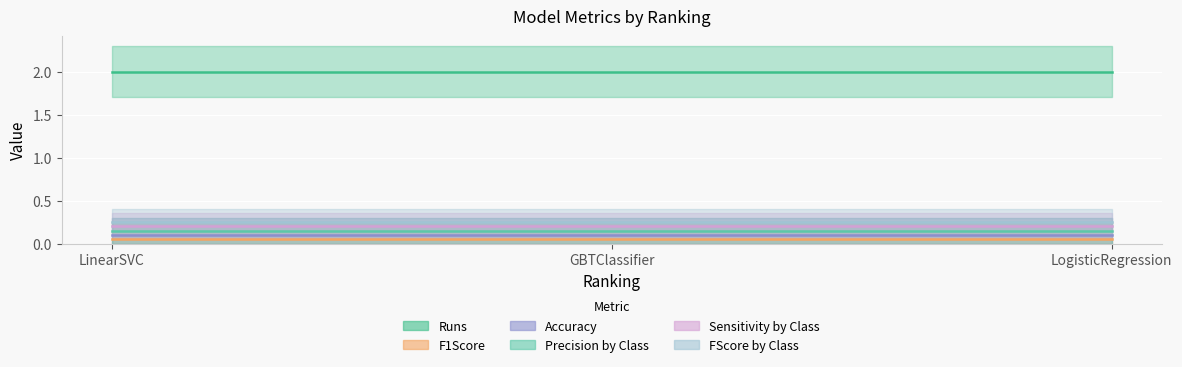

Which series has the widest spread of values?

Runs